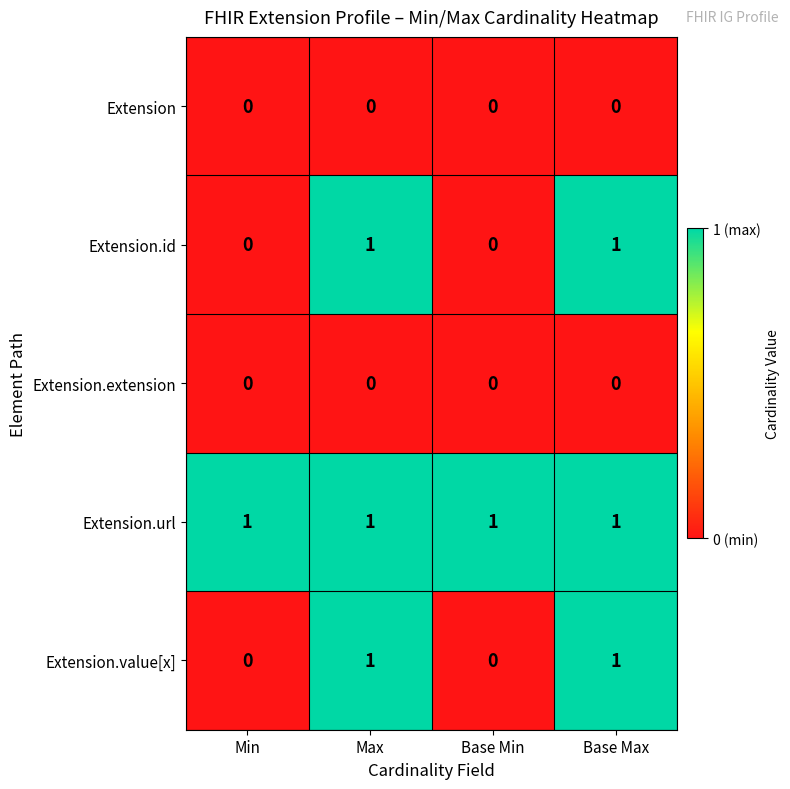

How many categories are shown in the chart?

4